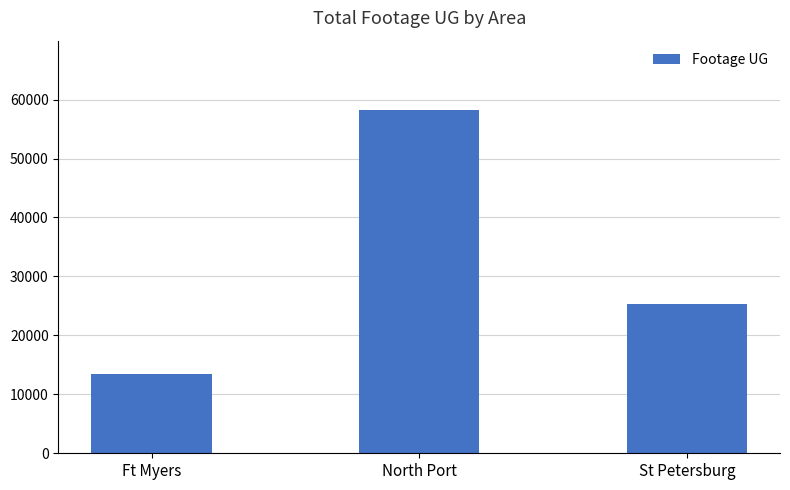

Are the bars grouped side by side (vs. stacked)?

No